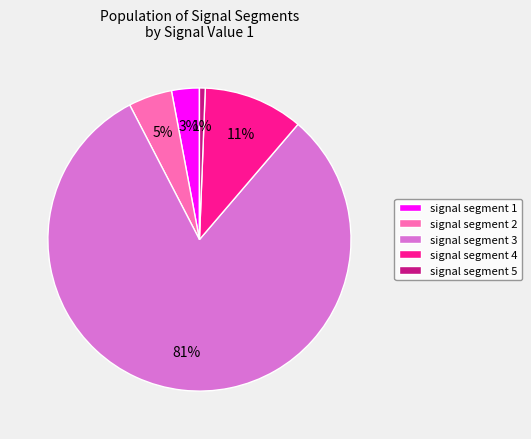

What percentage is the signal segment 2 slice, to the nearest percent?

5%